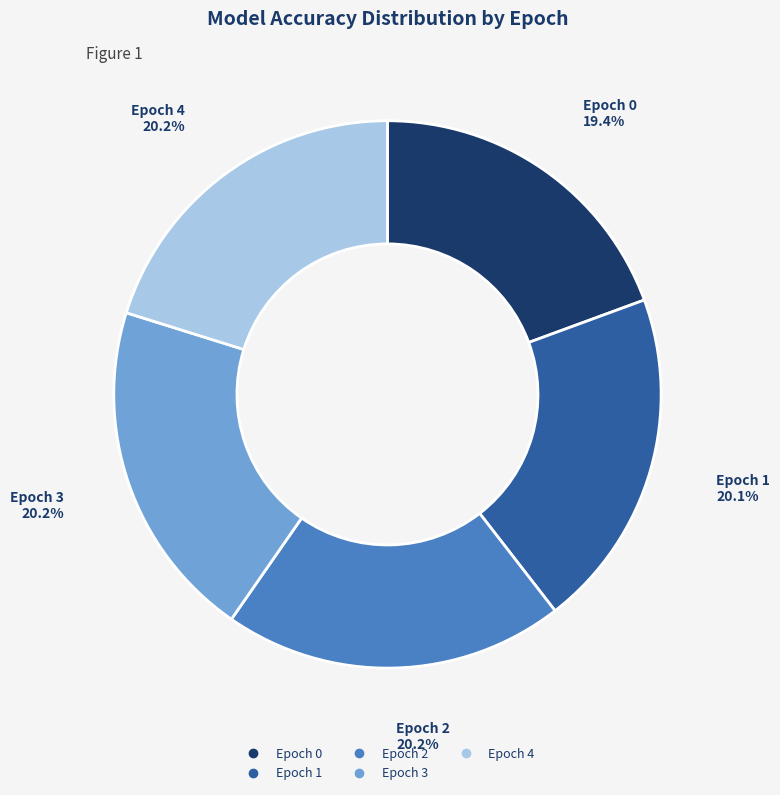

How much of the chart is everything except Epoch 4?

79.8%